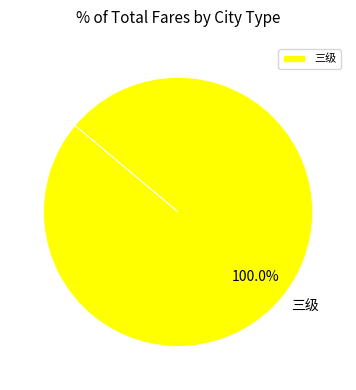

Is 三级 the majority of the pie?

Yes